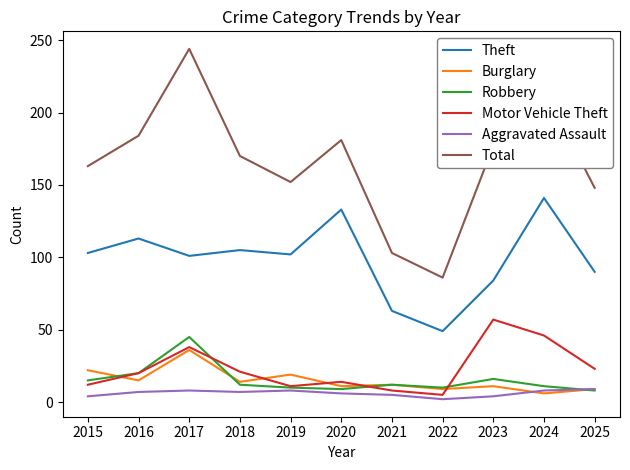

True or false: Burglary and Total intersect in this chart.

False